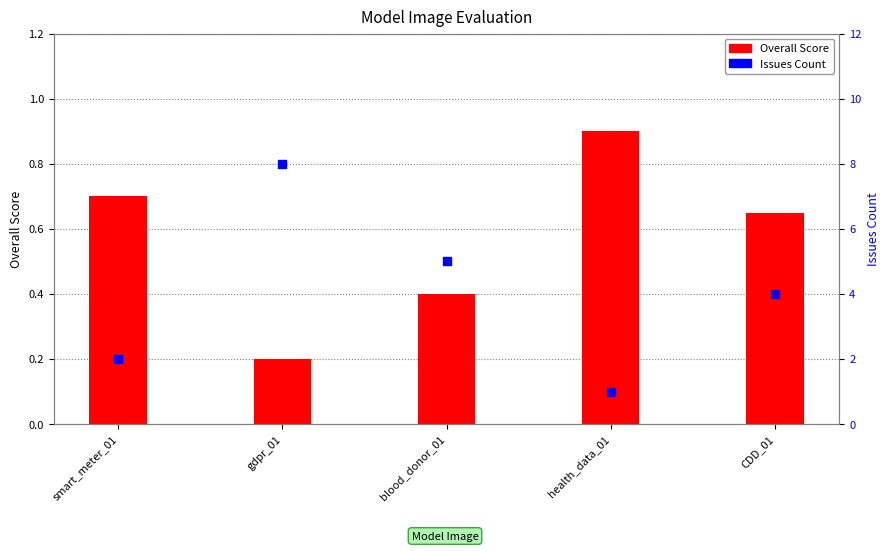

Which series reaches the minimum Y coordinate?

Overall Score